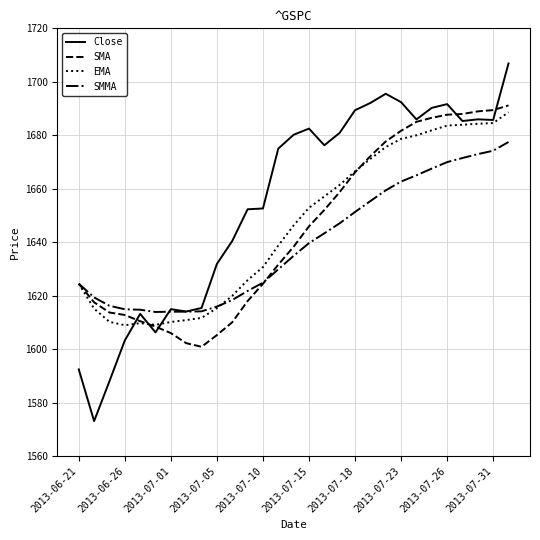

What is the maximum value for SMMA?

1677.5